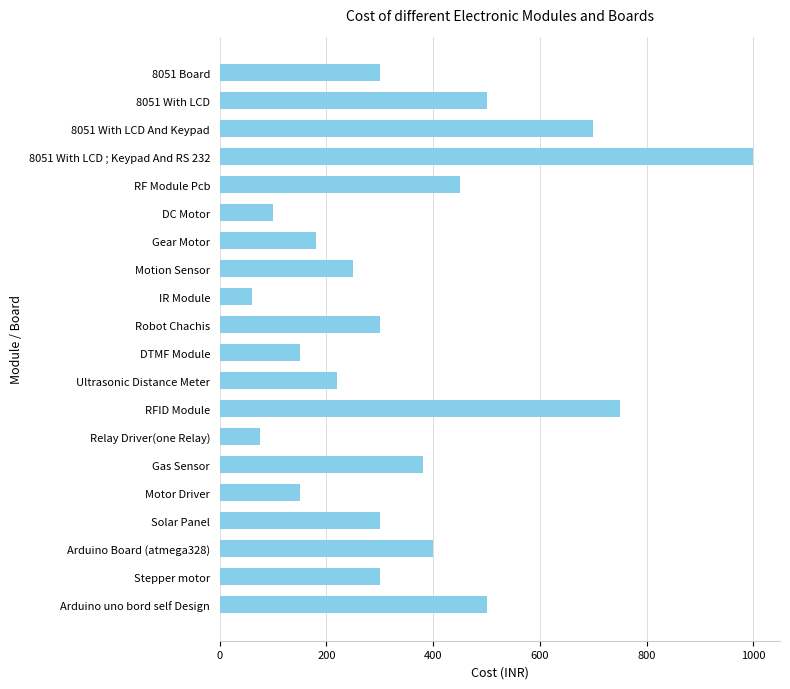

What is the sum of all values?

7065